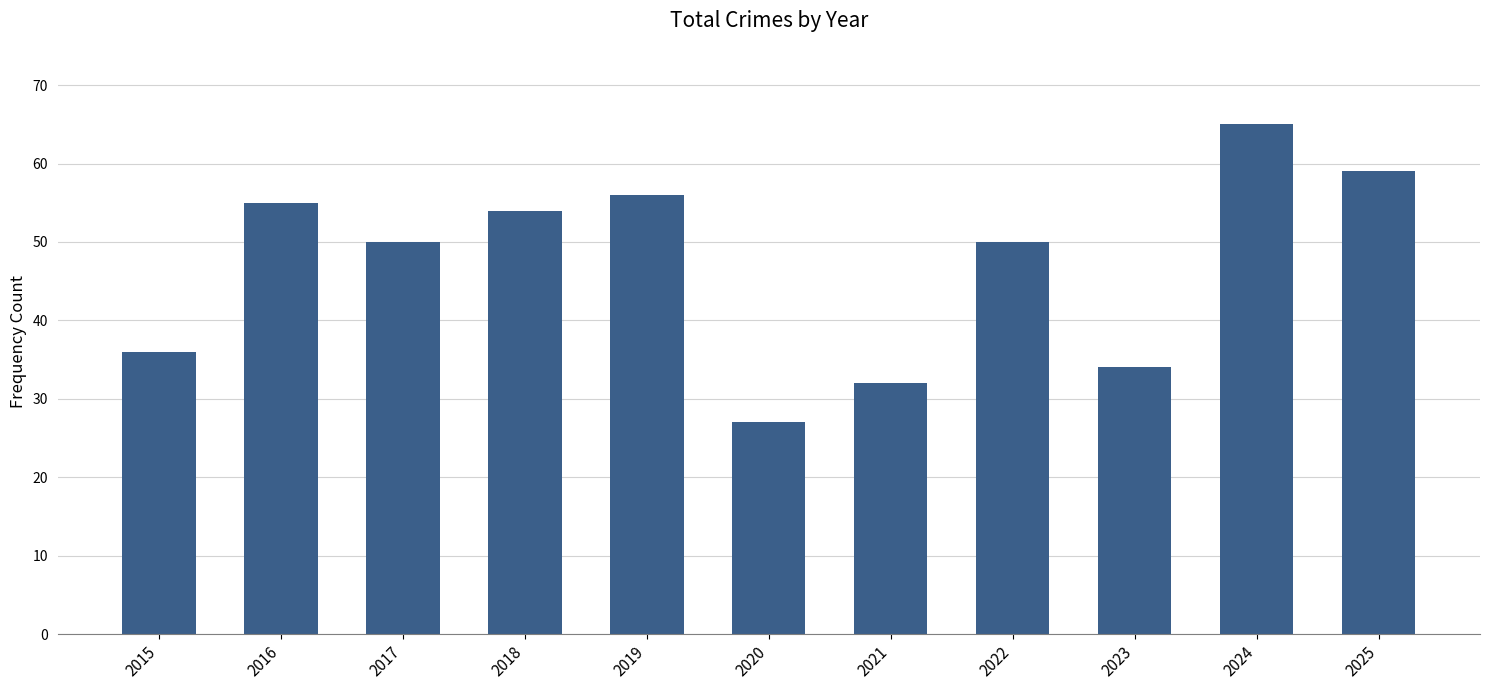

What is the minimum value shown in the chart?

27